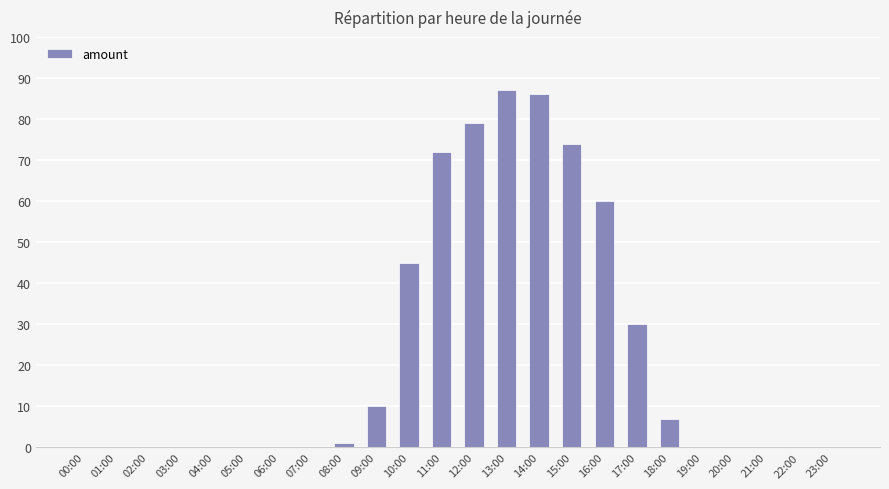

Where is the data nearest to the value 43?

10:00